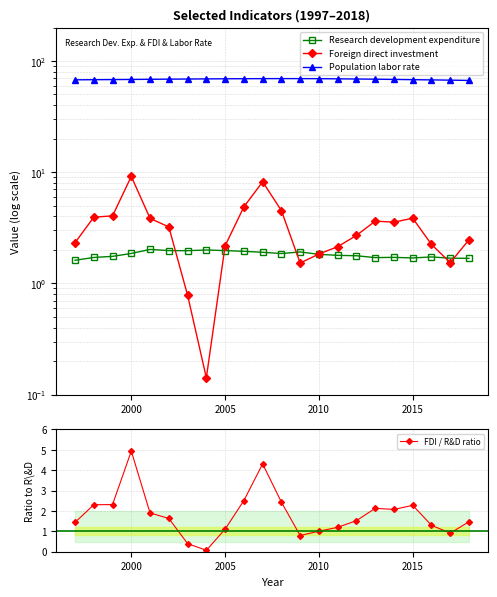

Is this an area chart (filled region under the line)?

No